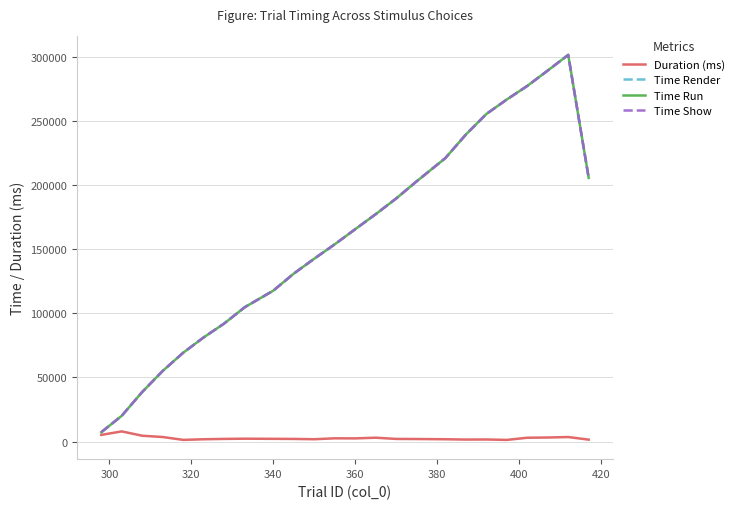

What is the greatest value displayed?

301753.8